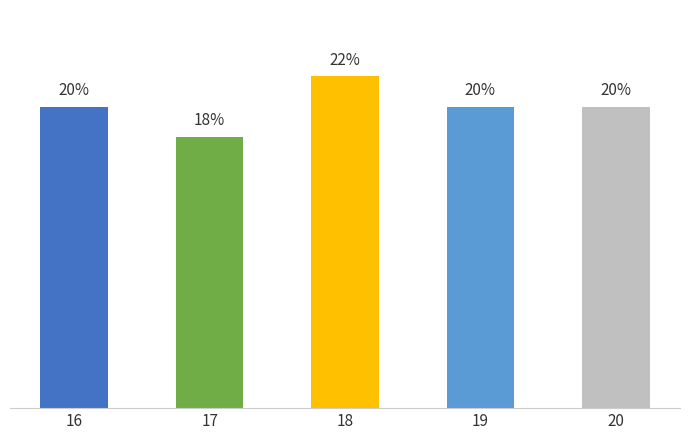

Are the bars horizontal?

No